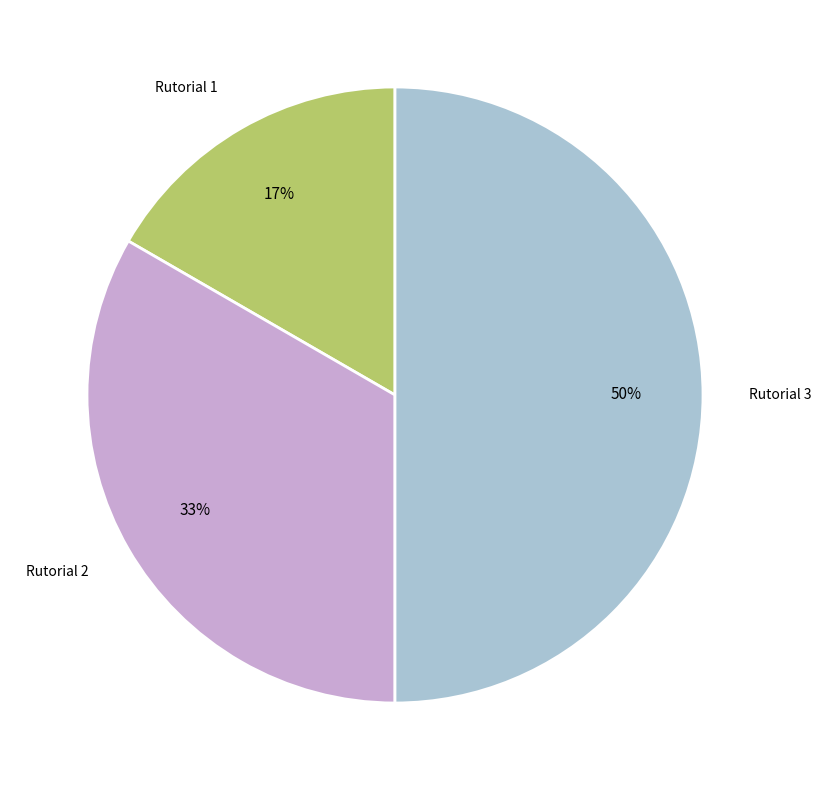

To the nearest percent, what is the average slice percentage?

33%